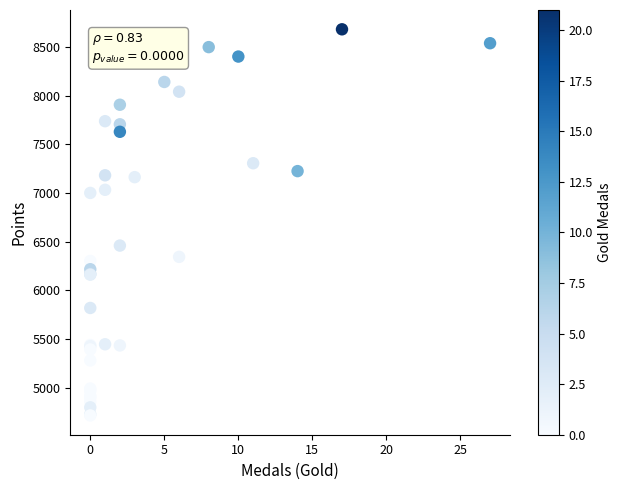

What Y value in the scatter plot is closest to 6697?

6459